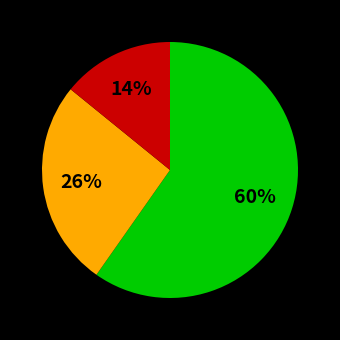

Is there a majority slice in this chart?

Yes